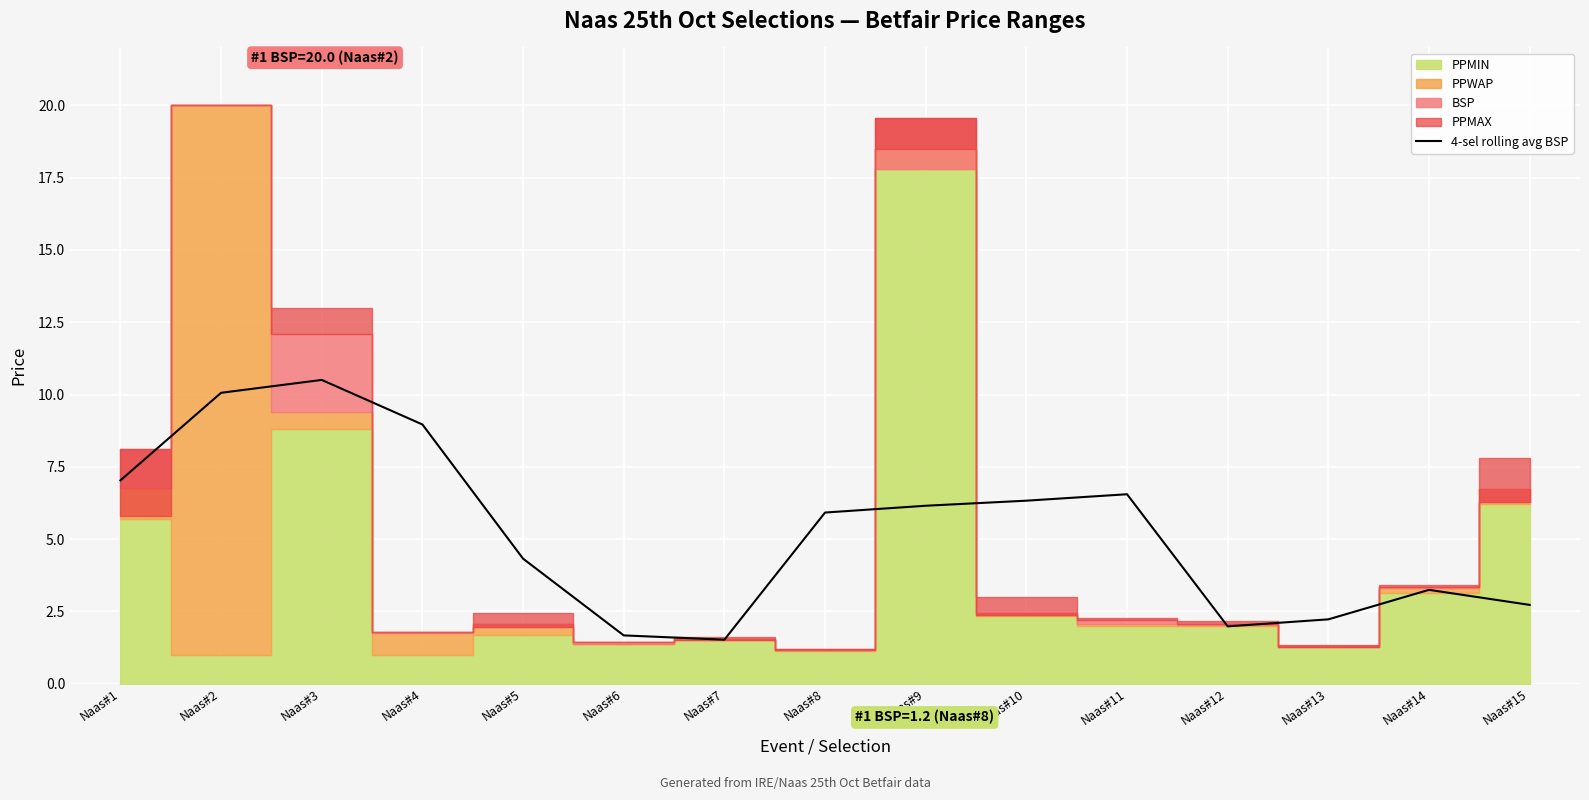

Where is the data nearest to the value 6?

Naas#8